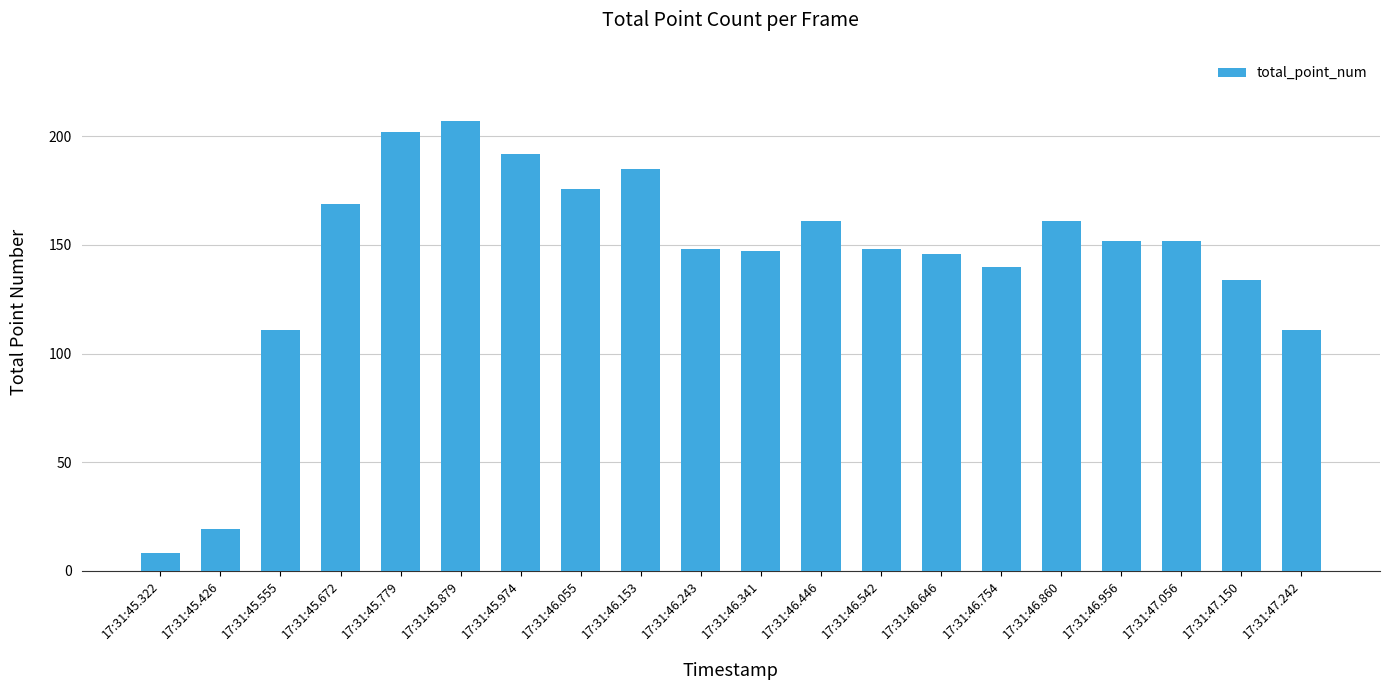

What is the ratio of the value at 17:31:46.153 to the value at 17:31:45.672?

1.1